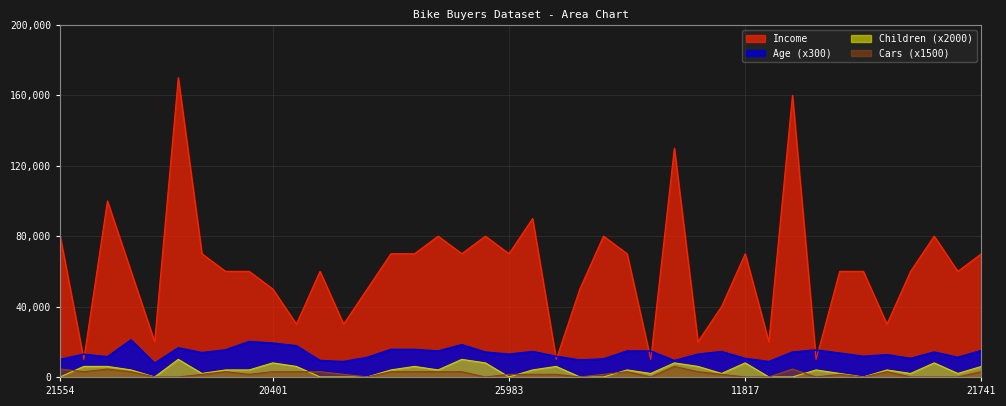

True or false: Children and Income cross at least once.

False